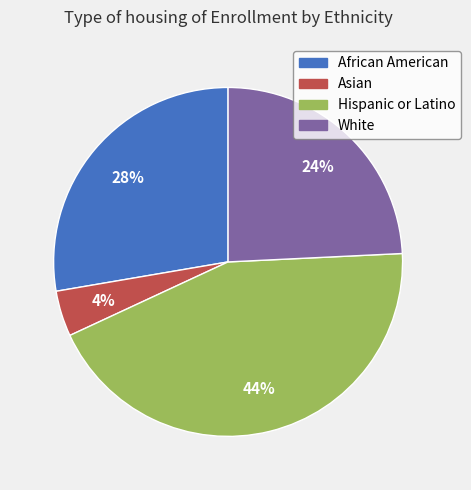

To the nearest percent, what is the difference between the largest and smallest slice percentages?

40%